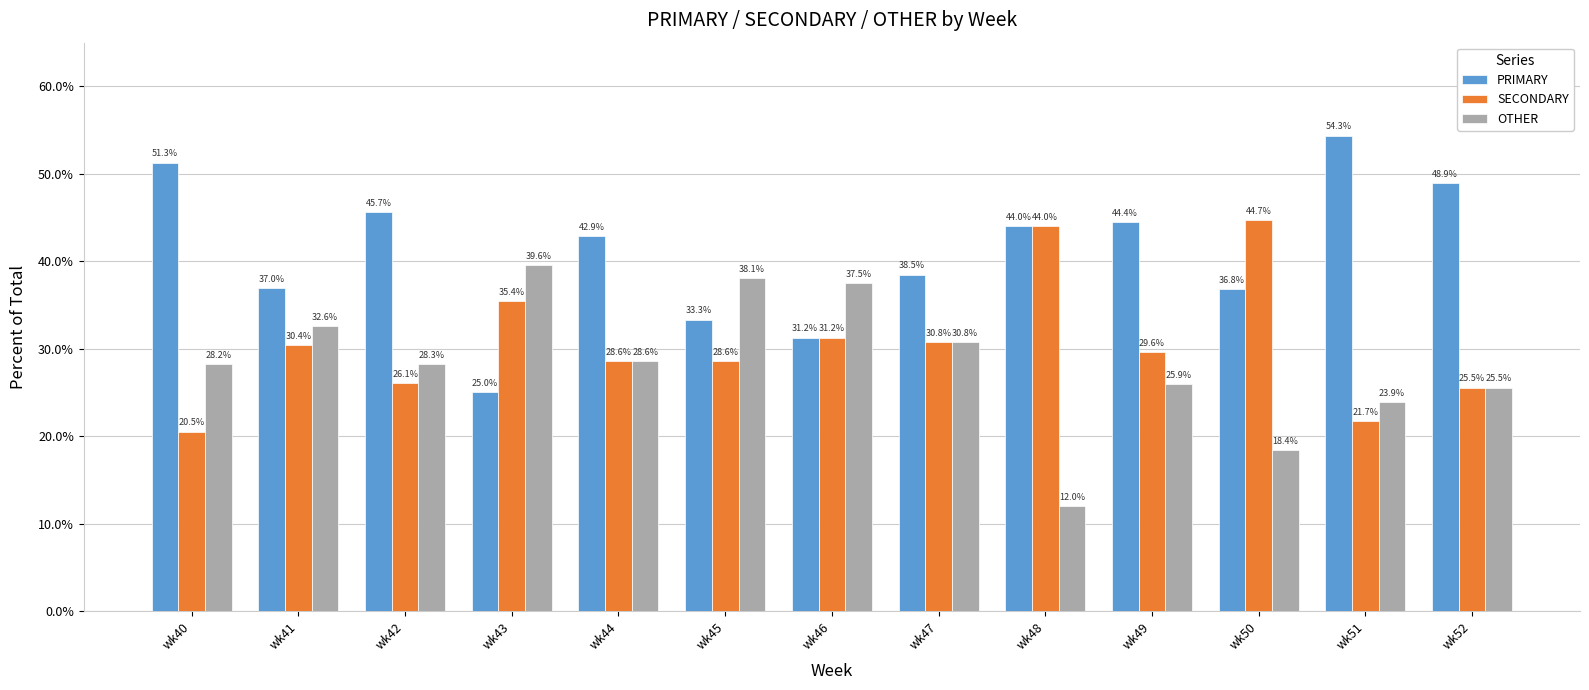

Where is PRIMARY nearest to the value 39?

wk47